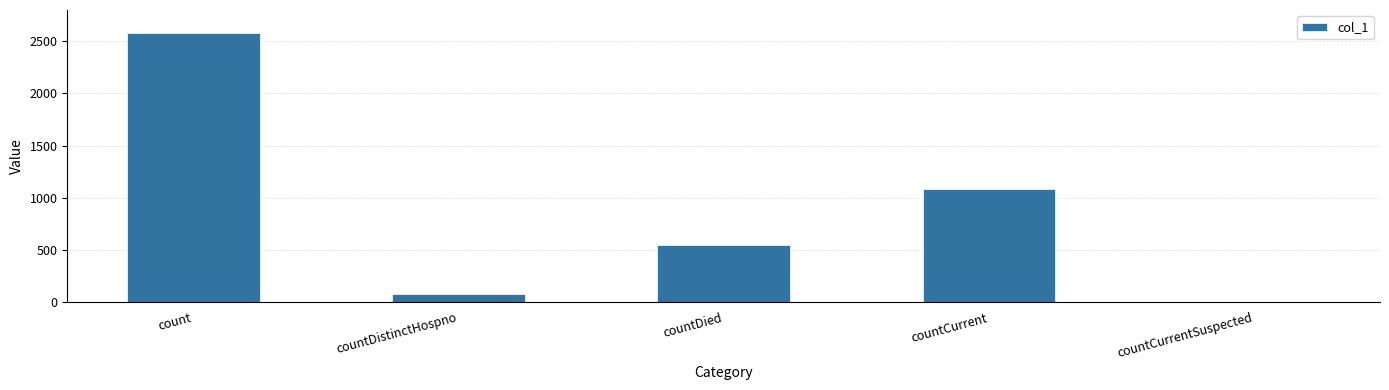

At which label does the data first exceed 546?

count